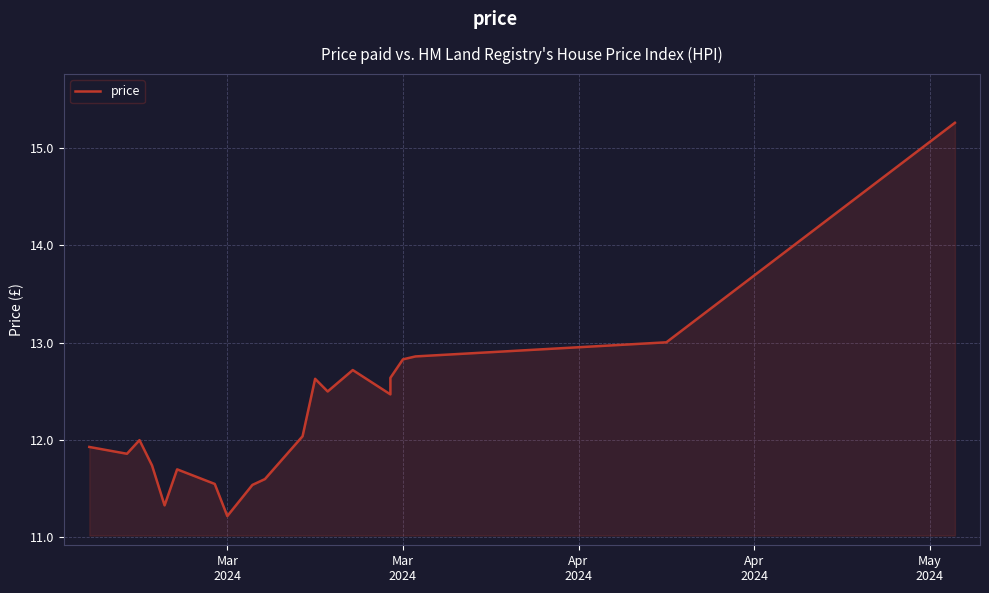

How many series are shown in this chart?

1